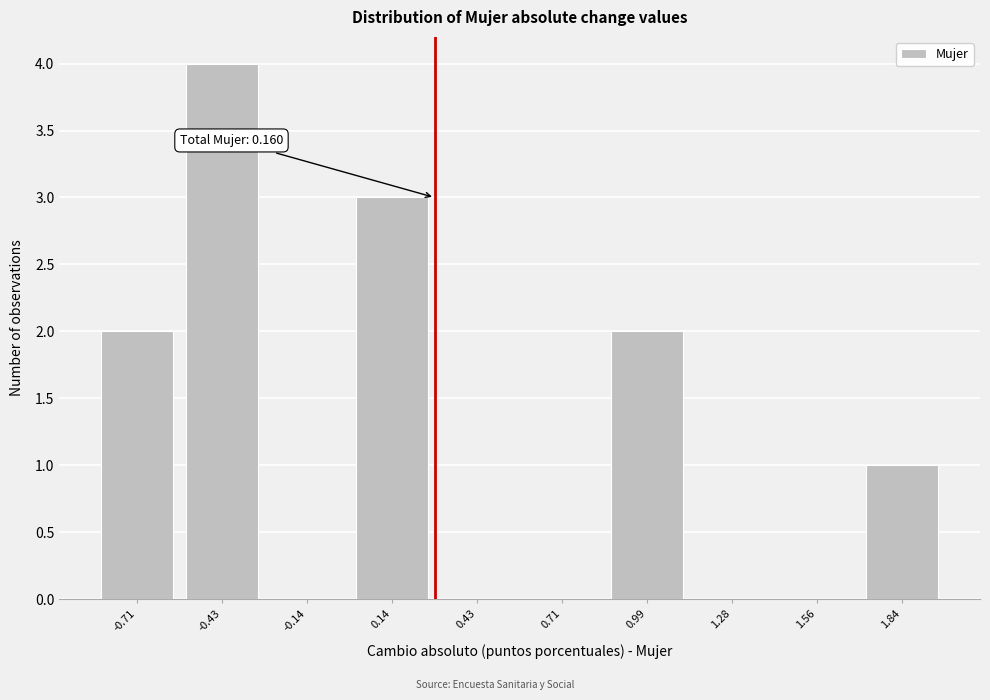

Reading left to right, transcribe all the data shown in this chart.

-0.71=2	-0.43=4	-0.14=0	0.14=3	0.43=0	0.71=0	0.99=2	1.28=0	1.56=0	1.84=1